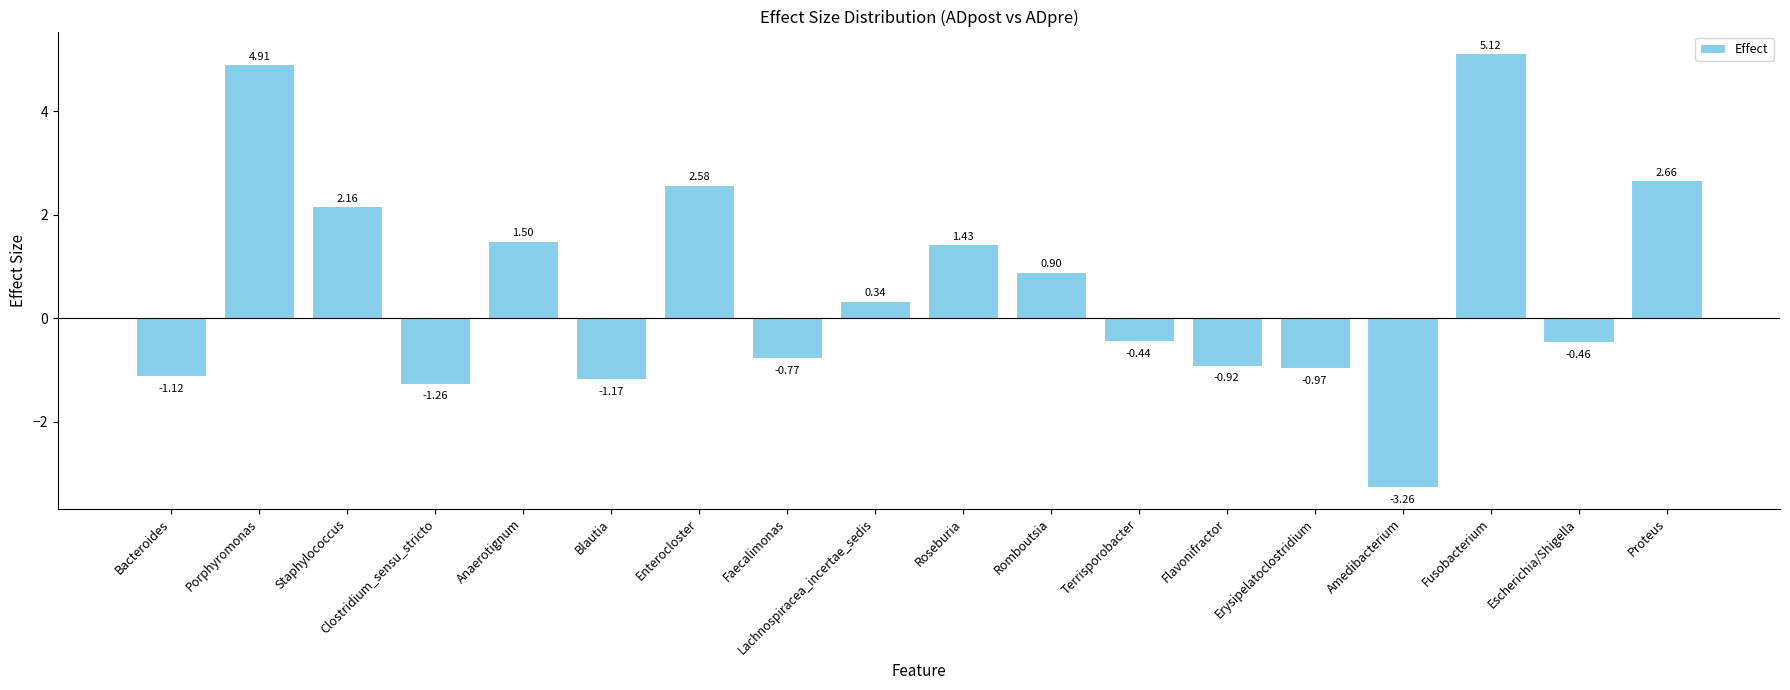

What is the difference between the maximum and second lowest values?

6.4